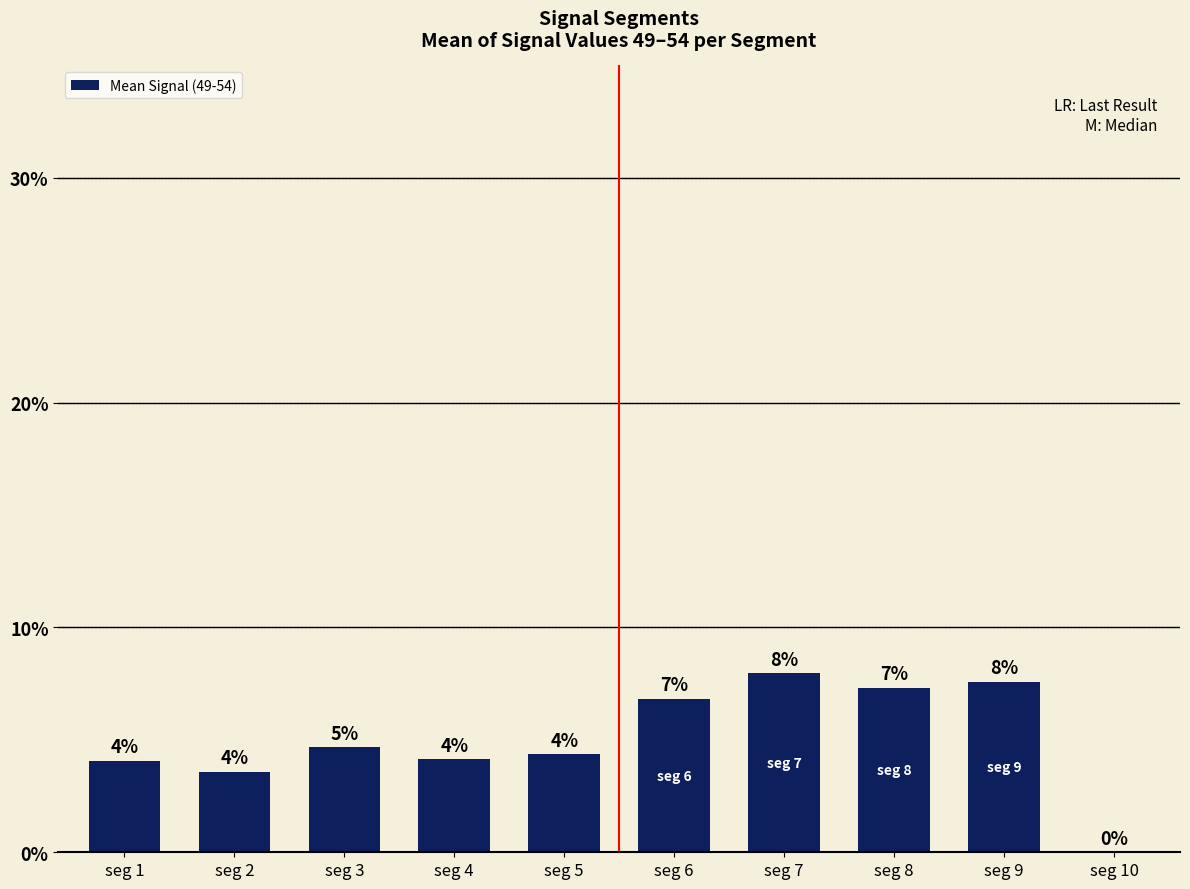

True or false: the data shows 0.1 at seg 5.

False